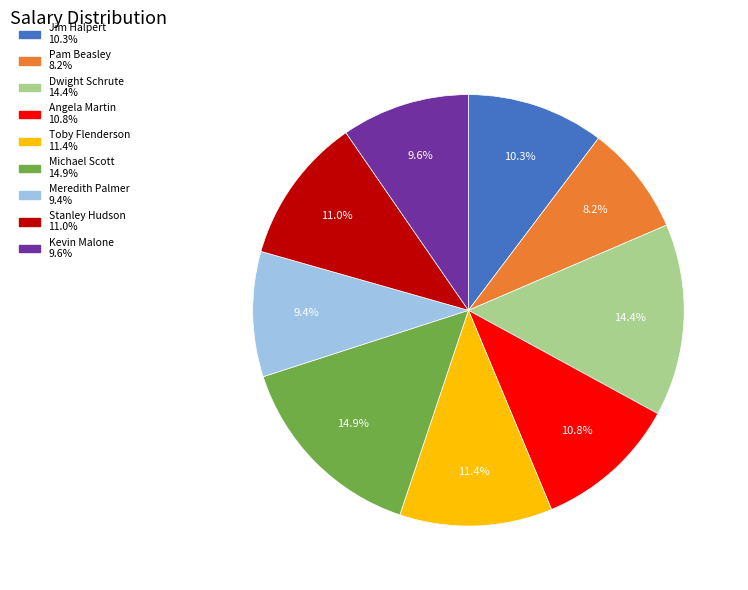

Approximately how many times larger is the value at Toby Flenderson compared to Stanley Hudson?

1.0